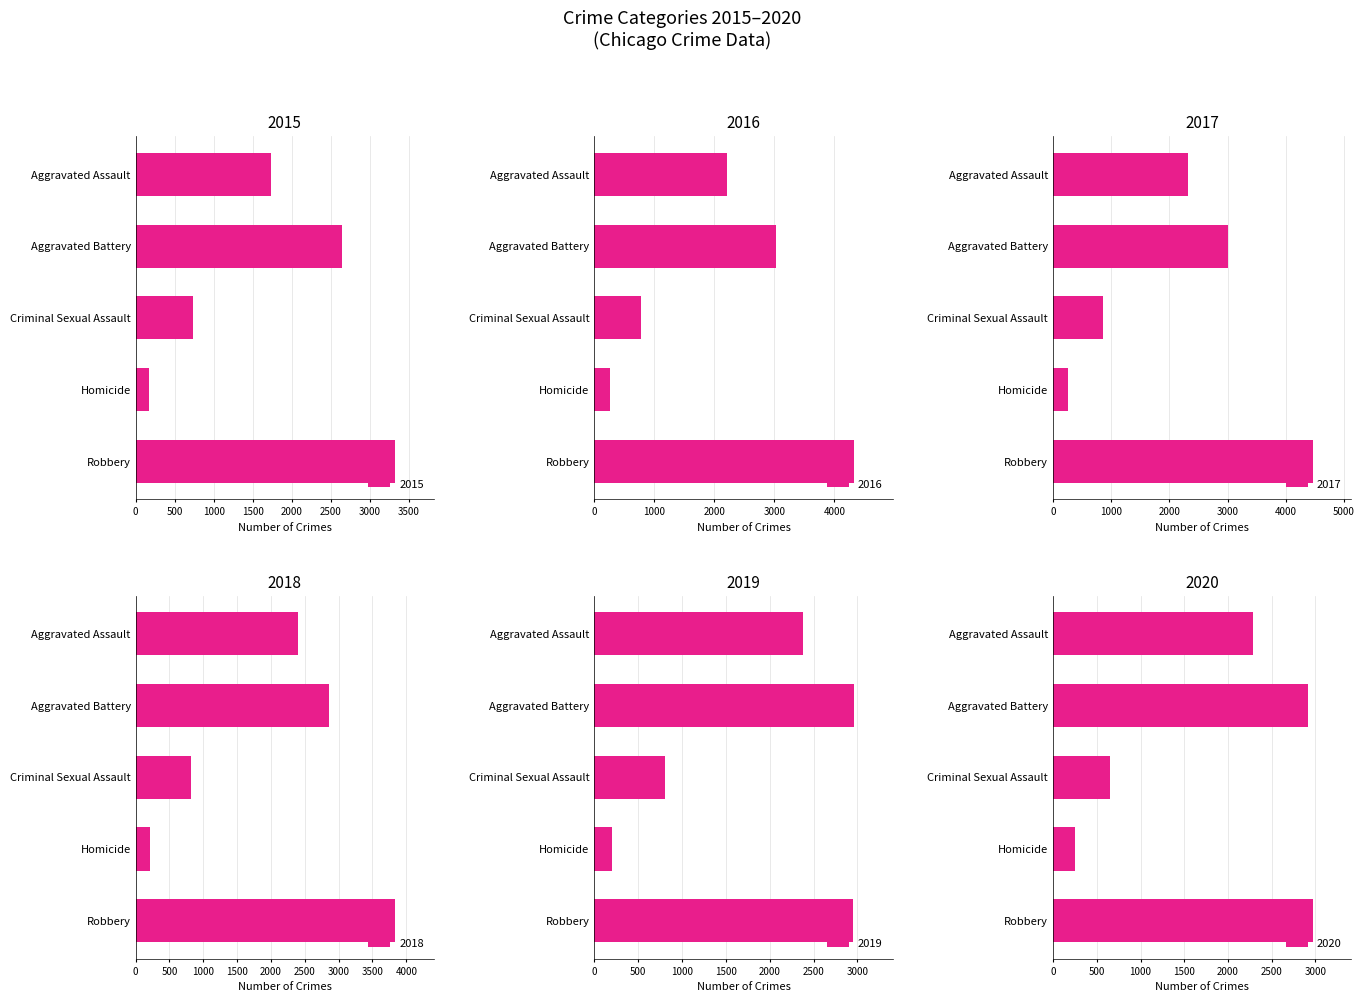

Which series has the largest total across all categories?

2017